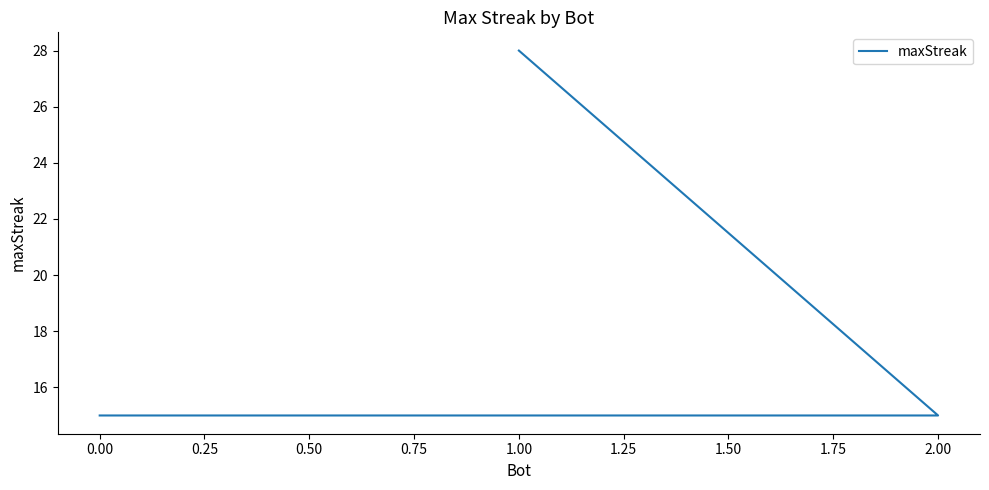

How many lines are shown in the chart?

1